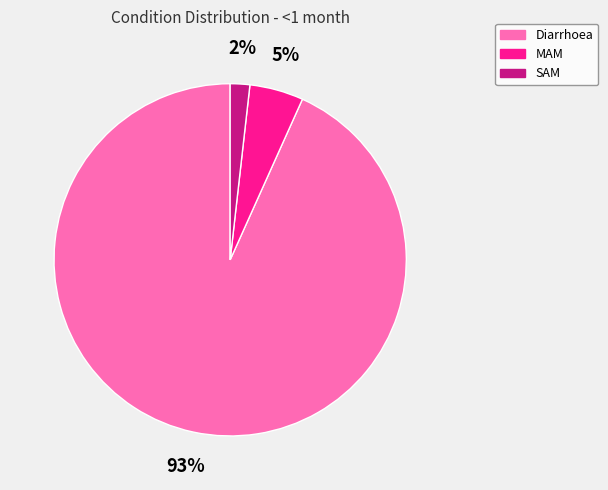

Count the number of slices in the pie.

3